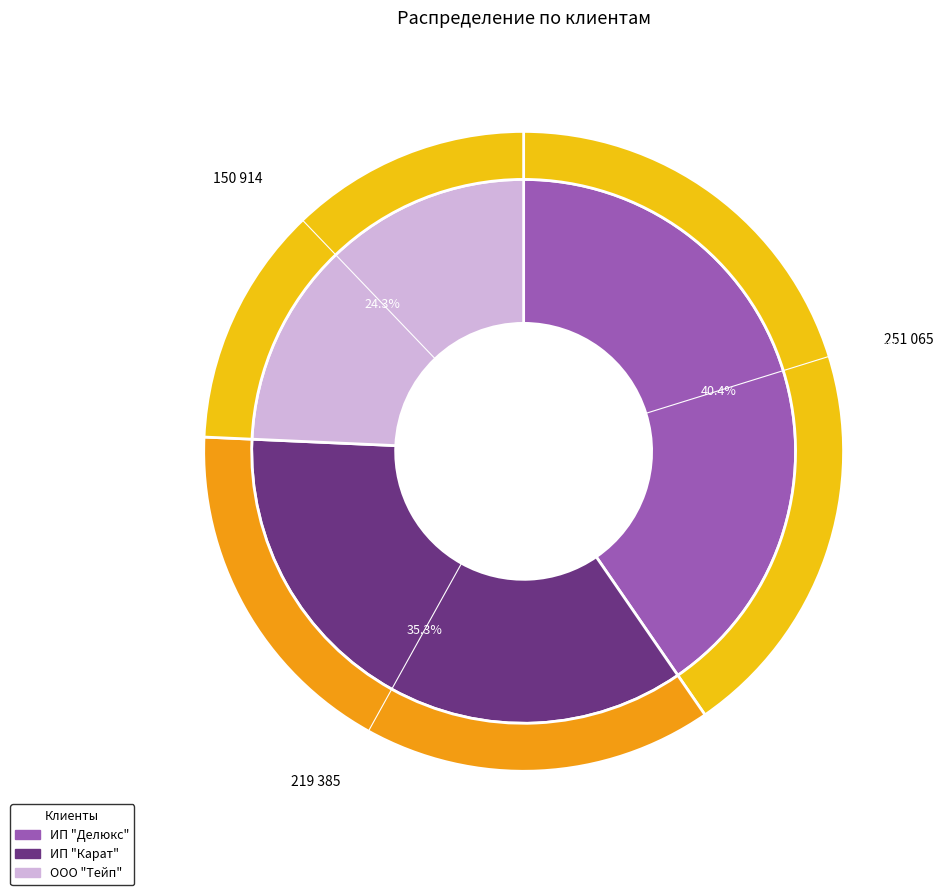

Is ИП "Делюкс" the majority of the pie?

No